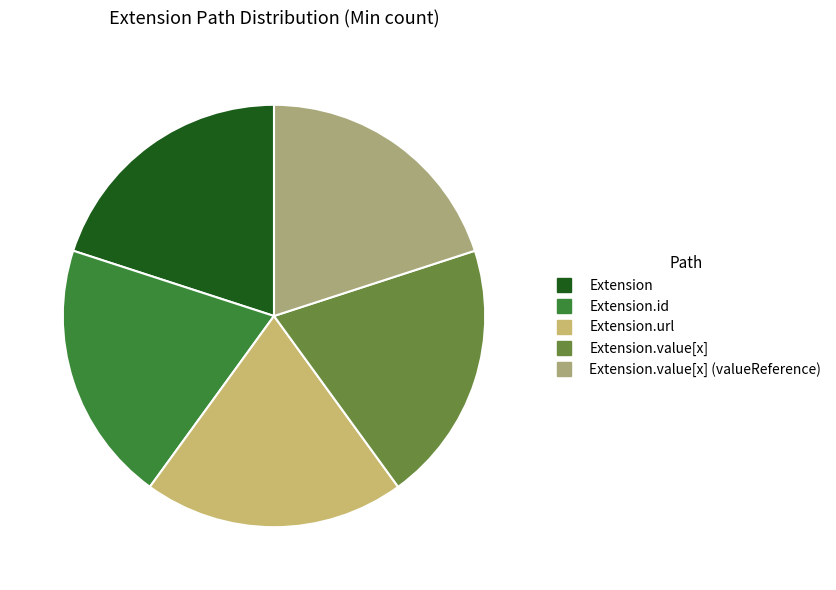

How many segments does this pie chart have?

5